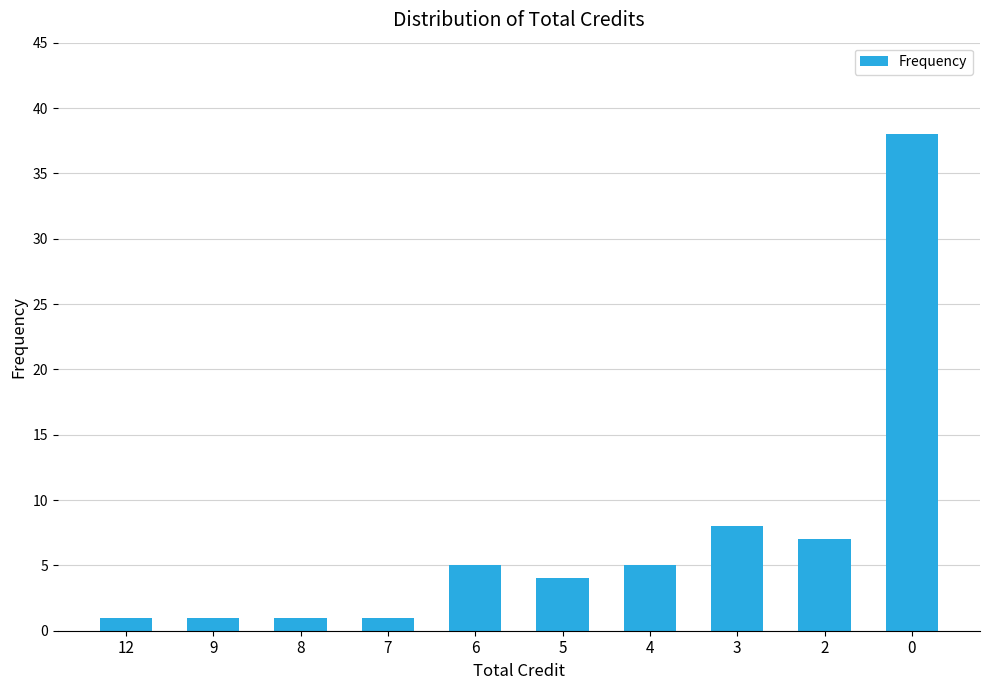

Reading right to left, transcribe all the data shown in this chart.

0=38	2=7	3=8	4=5	5=4	6=5	7=1	8=1	9=1	12=1